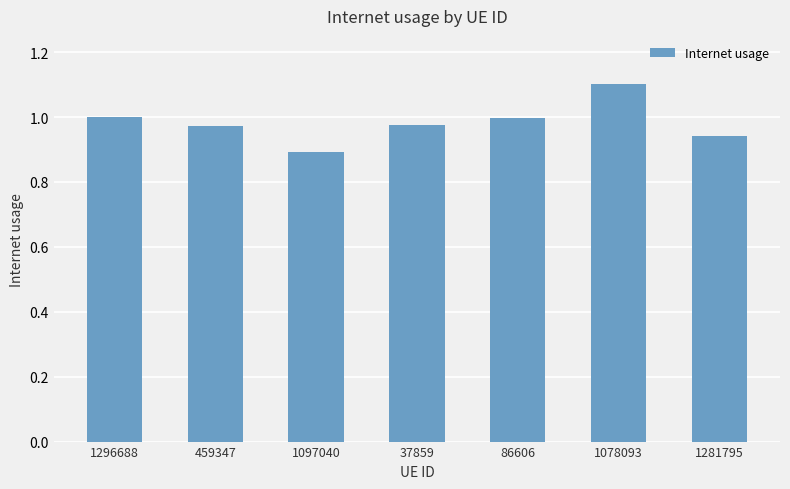

Where is the data nearest to the value 0?

1097040